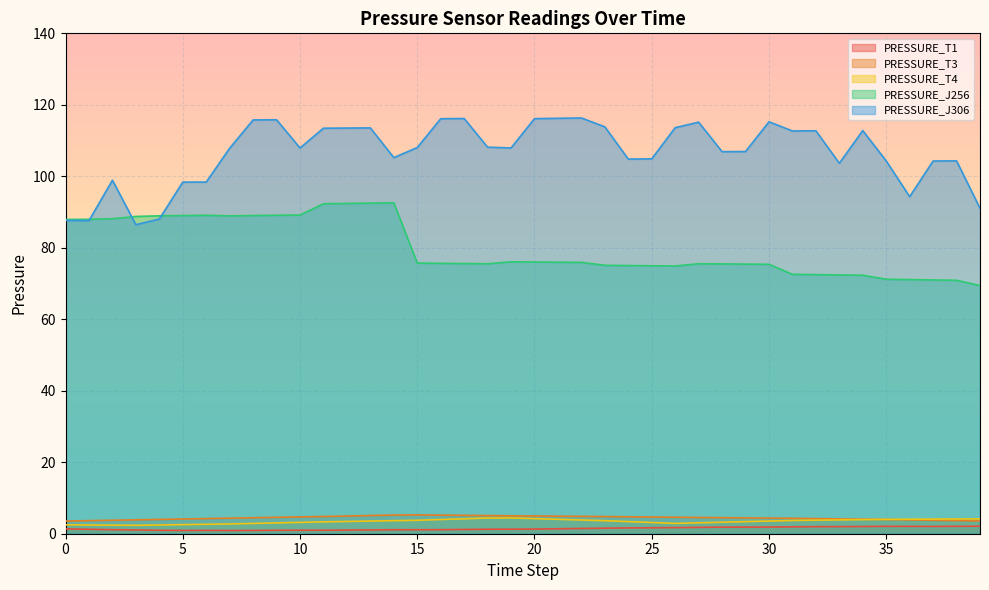

Rank the series at 24 from highest to lowest value.

PRESSURE_J306, PRESSURE_J256, PRESSURE_T3, PRESSURE_T4, PRESSURE_T1